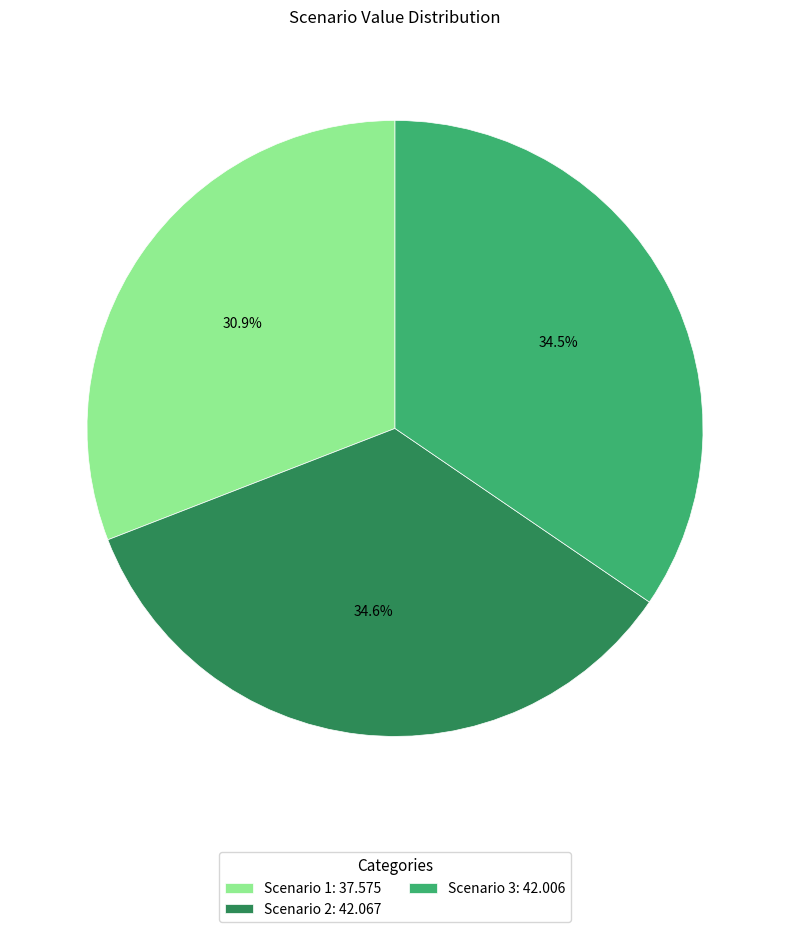

How many slices are in this pie chart?

3